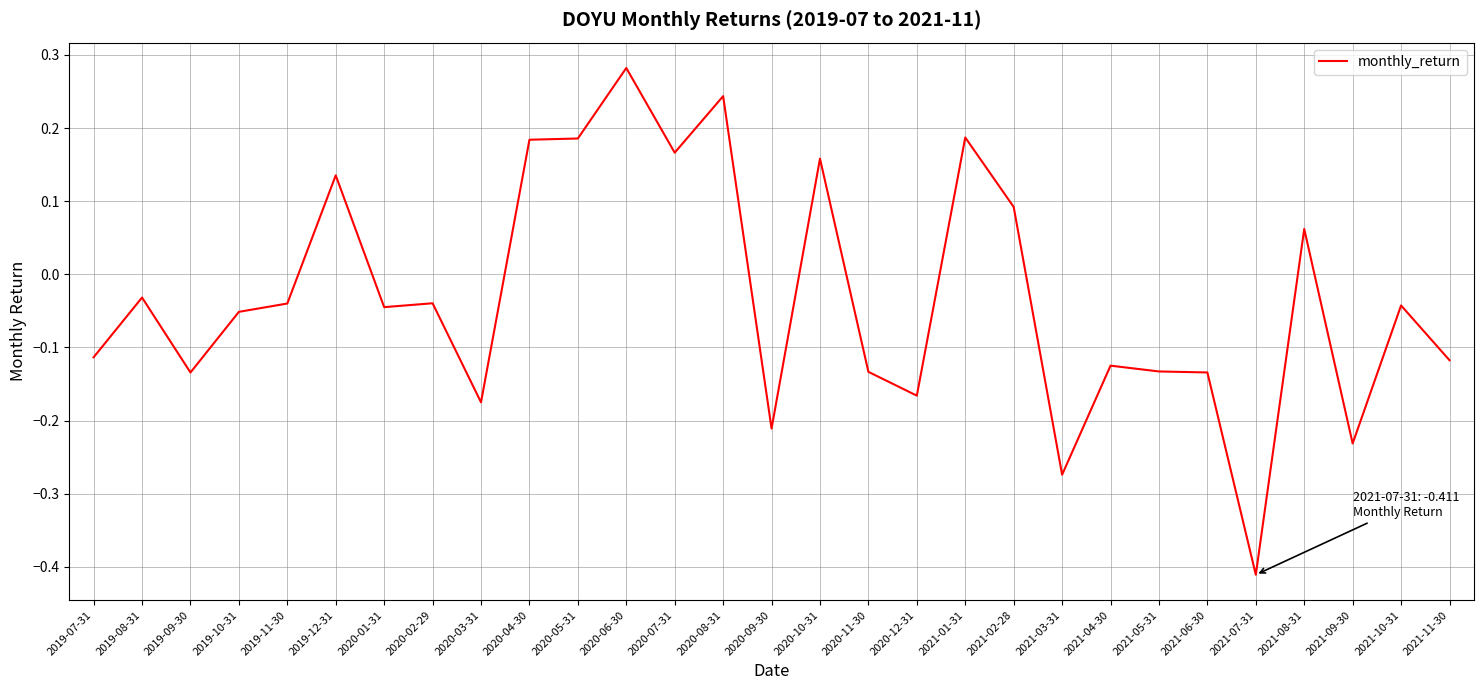

At which category does the chart reach its minimum across all series?

2021-07-31